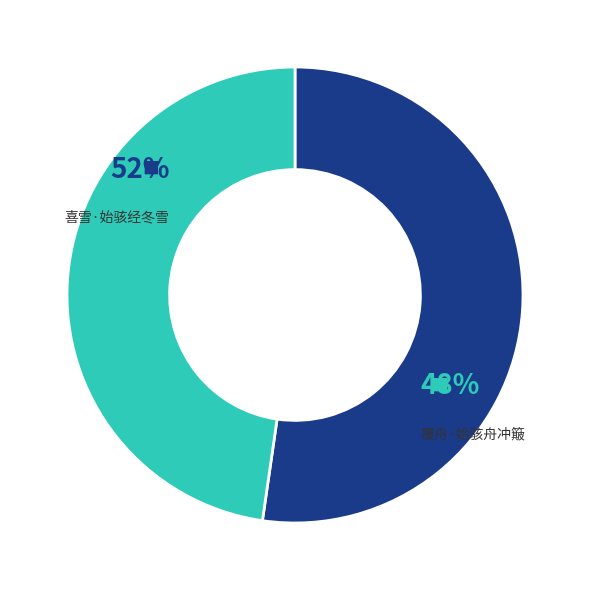

Which slice is the largest?

喜雪·始骇经冬雪